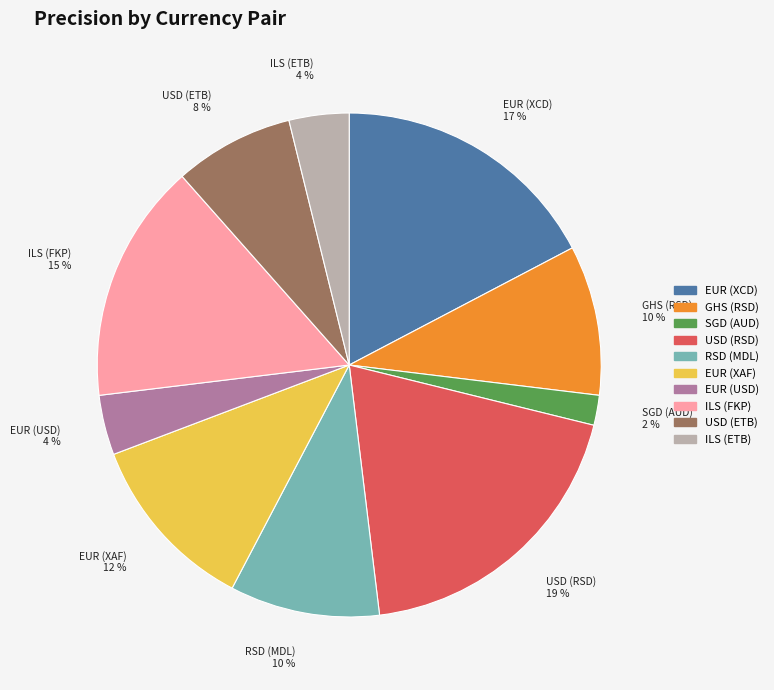

Is EUR (USD) the majority of the pie?

No